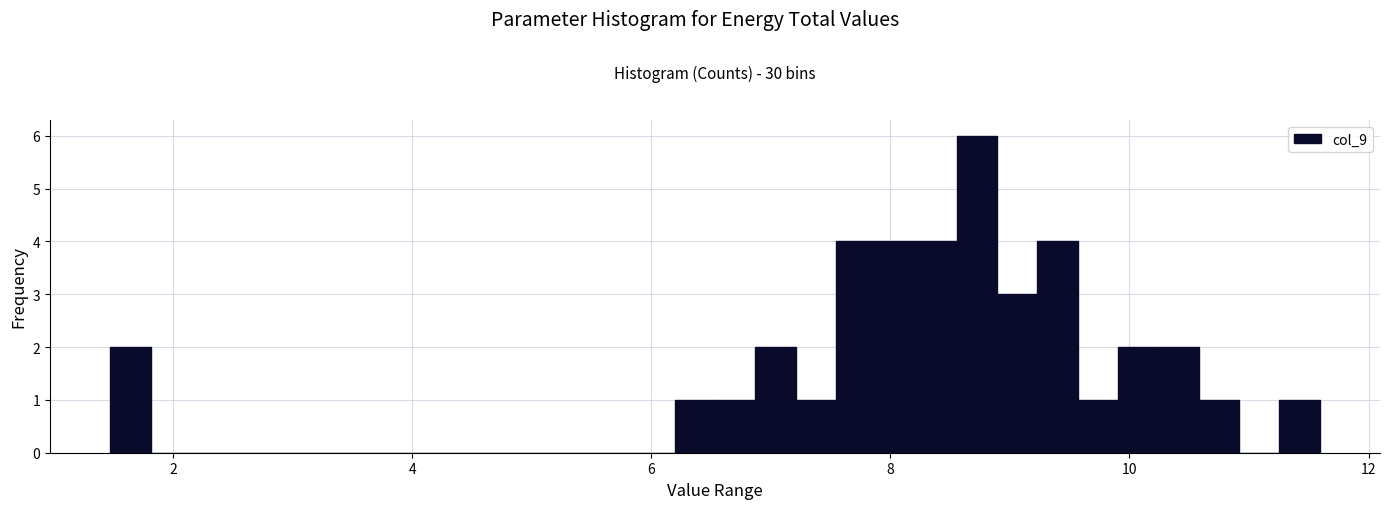

Read against the x-axis, roughly where is the centre of the tallest bar?

8.8